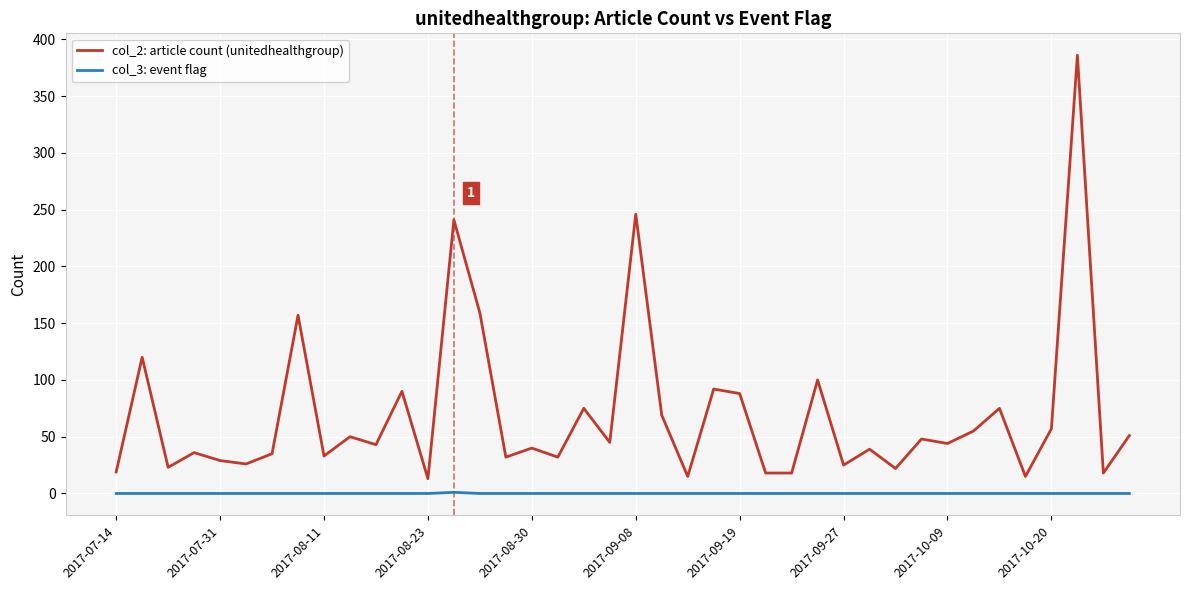

True or false: col_2: article count (unitedhealthgroup) and col_3: event flag cross at least once.

False